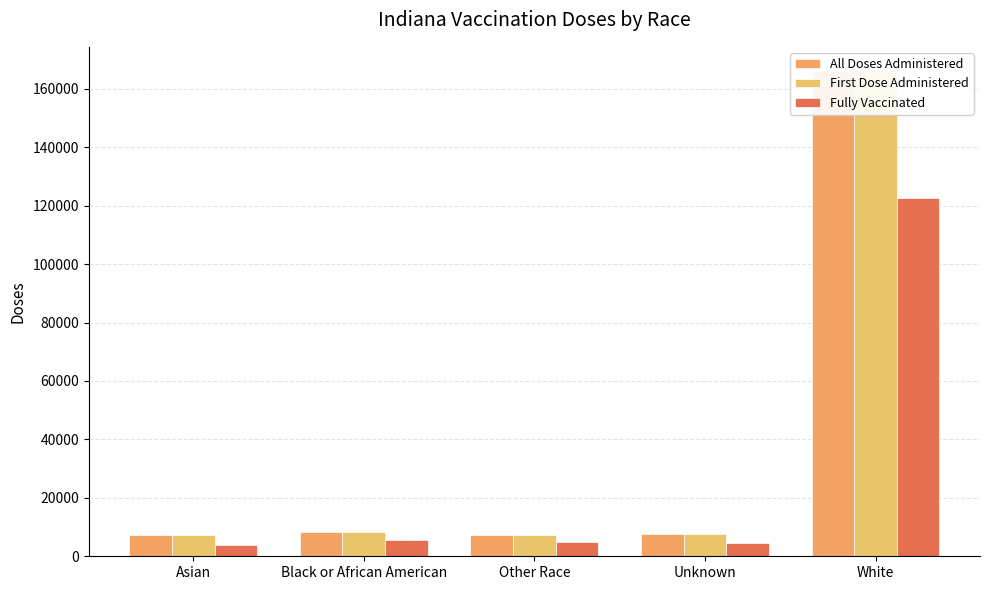

What is the total value across all series at Other Race?

19382